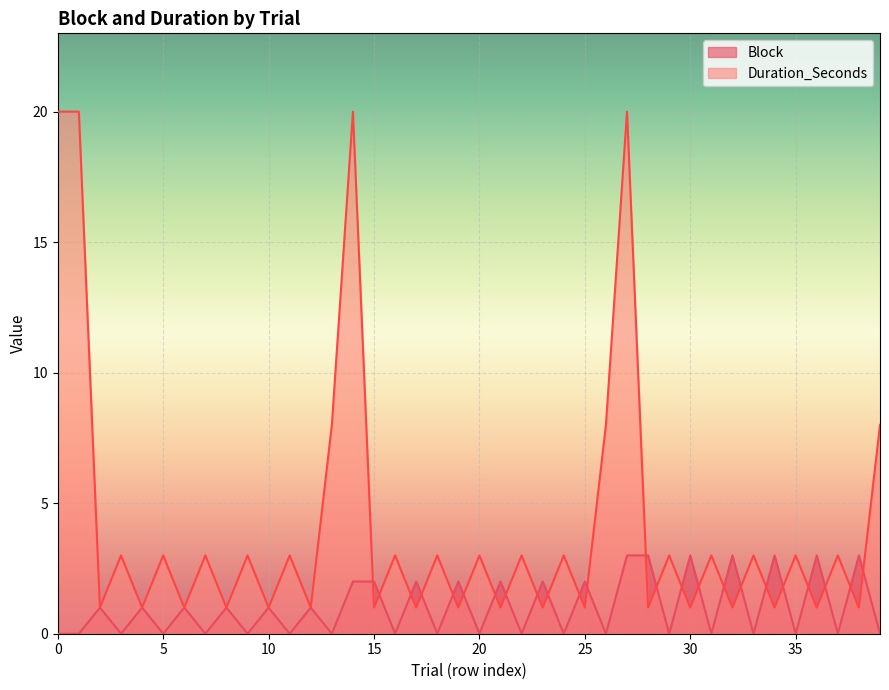

Reading left to right, list all the values displayed in this chart.

Block: 0=0	1=0	2=1	3=0	4=1	5=0	6=1	7=0	8=1	9=0	10=1	11=0	12=1	13=0	14=2	15=2	16=0	17=2	18=0	19=2	20=0	21=2	22=0	23=2	24=0	25=2	26=0	27=3	28=3	29=0	30=3	31=0	32=3	33=0	34=3	35=0	36=3	37=0	38=3	39=0
Duration_Seconds: 0=20	1=20	2=1	3=3	4=1	5=3	6=1	7=3	8=1	9=3	10=1	11=3	12=1	13=8	14=20	15=1	16=3	17=1	18=3	19=1	20=3	21=1	22=3	23=1	24=3	25=1	26=8	27=20	28=1	29=3	30=1	31=3	32=1	33=3	34=1	35=3	36=1	37=3	38=1	39=8